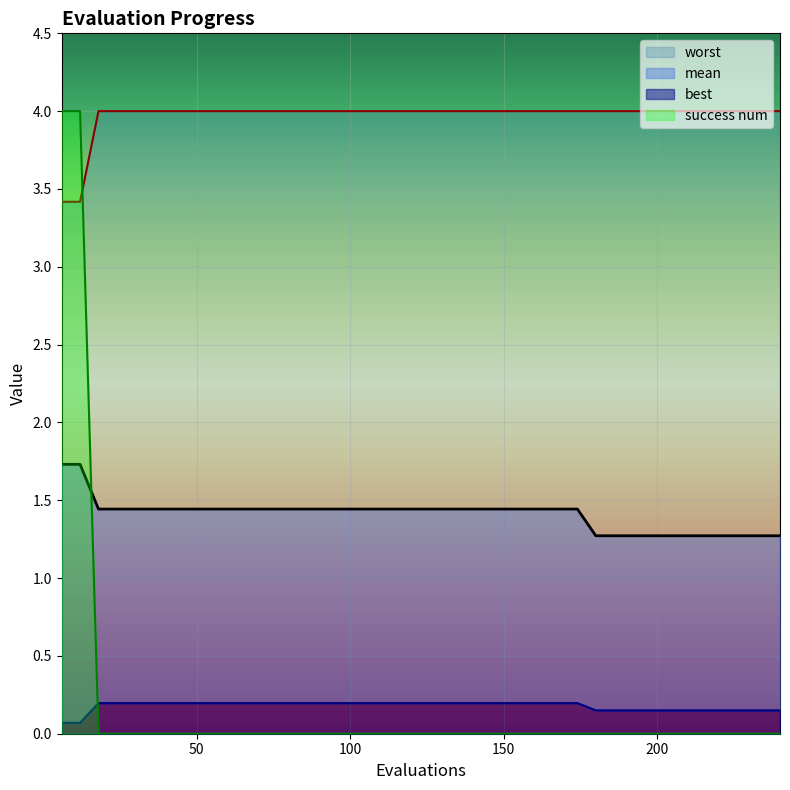

True or false: success num and mean cross at least once.

True